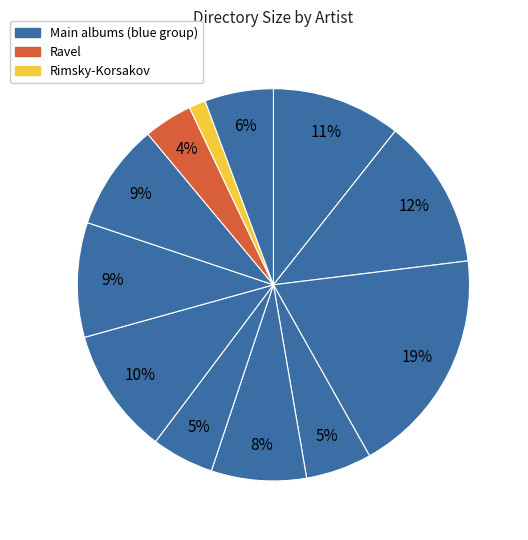

To the nearest percent, what is the difference between the largest and smallest slice percentages?

17%